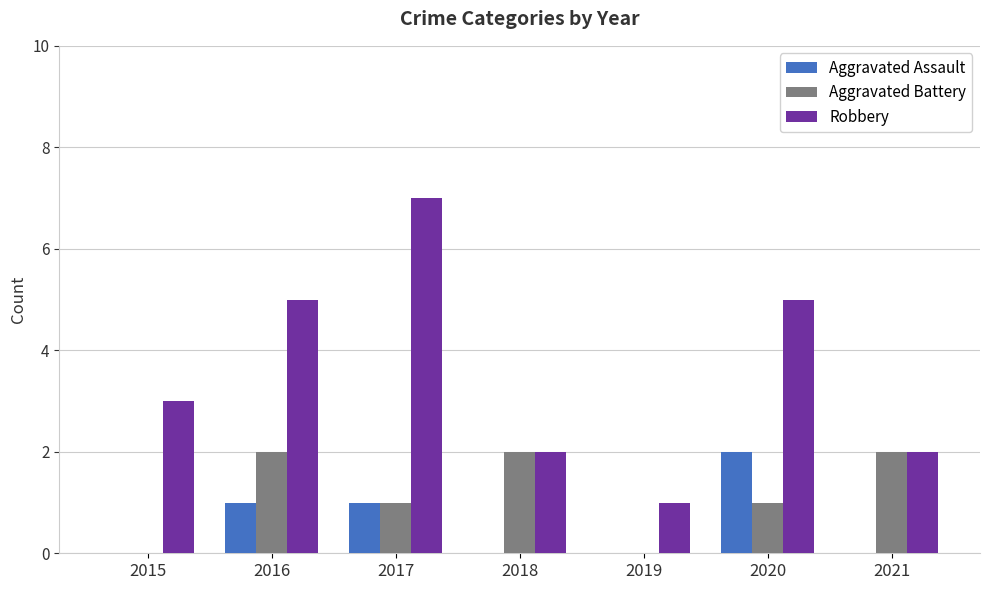

How many distinct data groups are displayed?

3